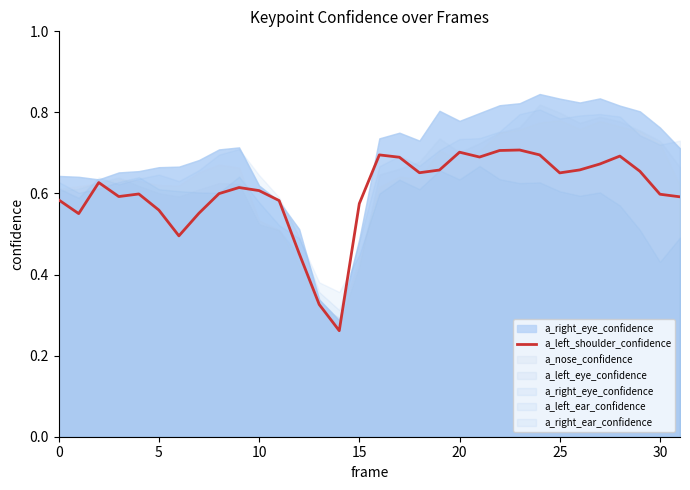

What is the sum of the values at 31 and 17?

1.3